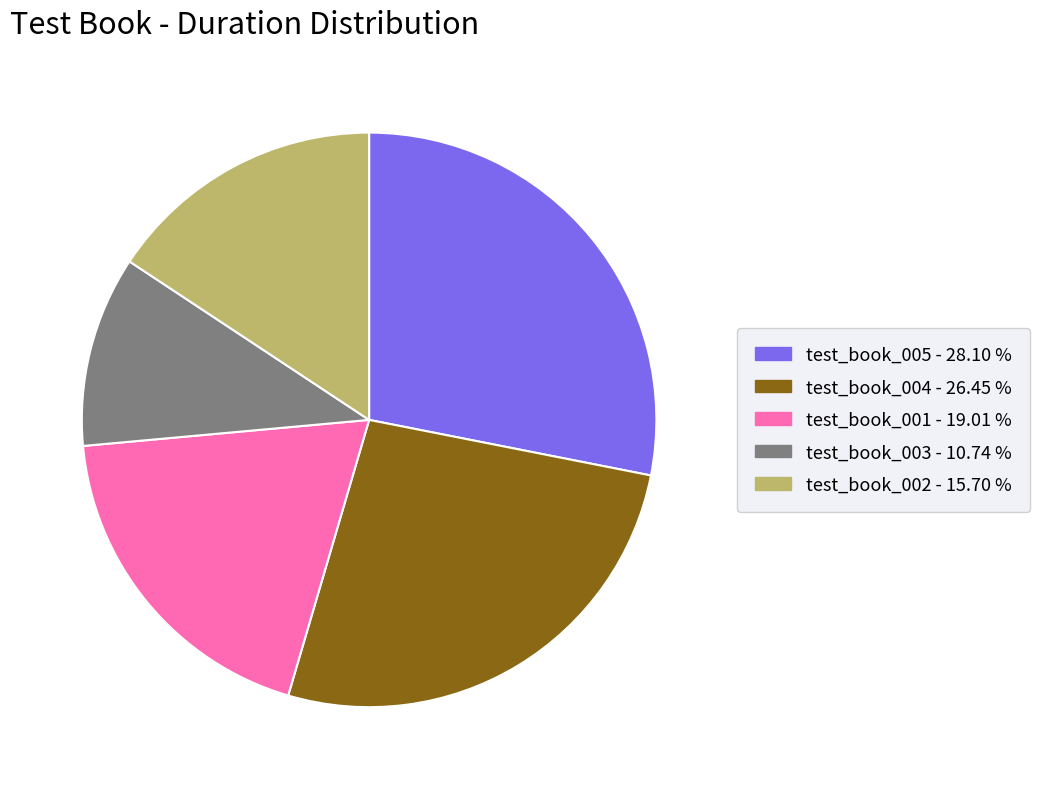

Combined, do test_book_004 and test_book_002 account for over 50%?

No